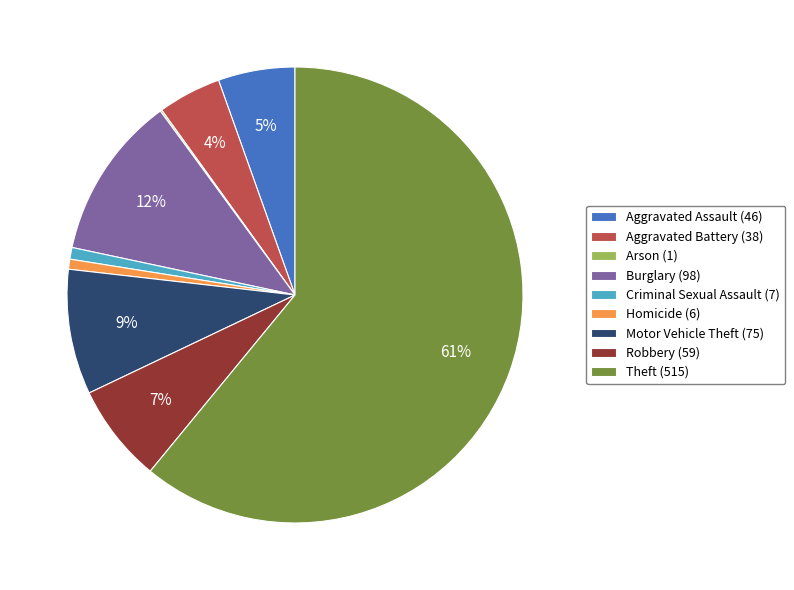

Between Homicide (6) and Robbery (59), which is larger?

Robbery (59)